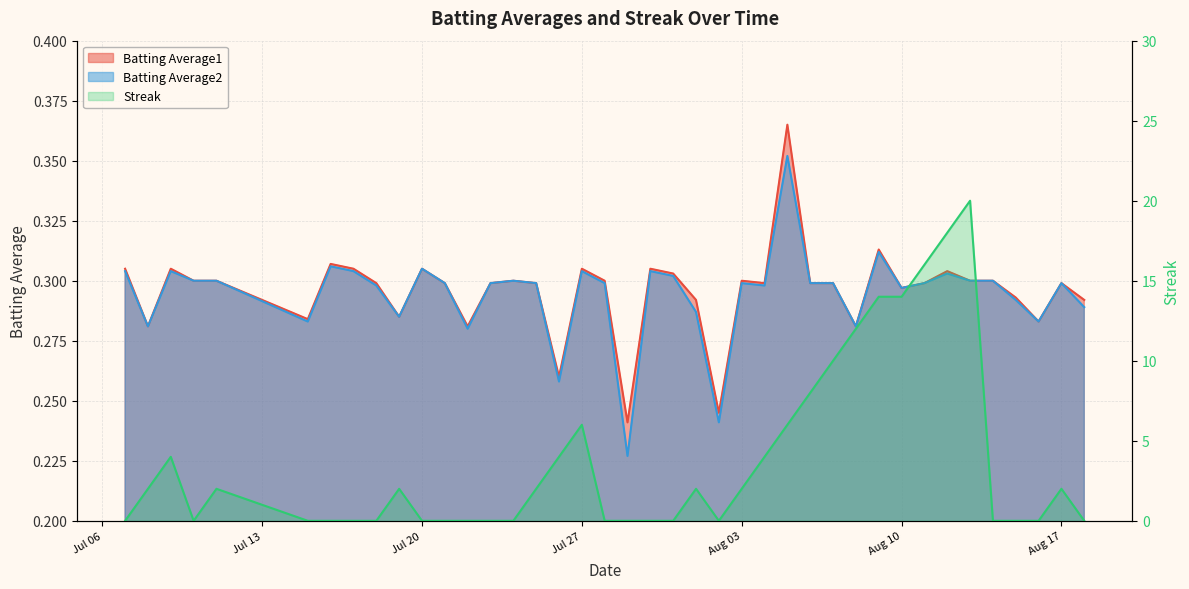

In Streak, how many points are higher than both neighbors (excluding endpoints)?

7